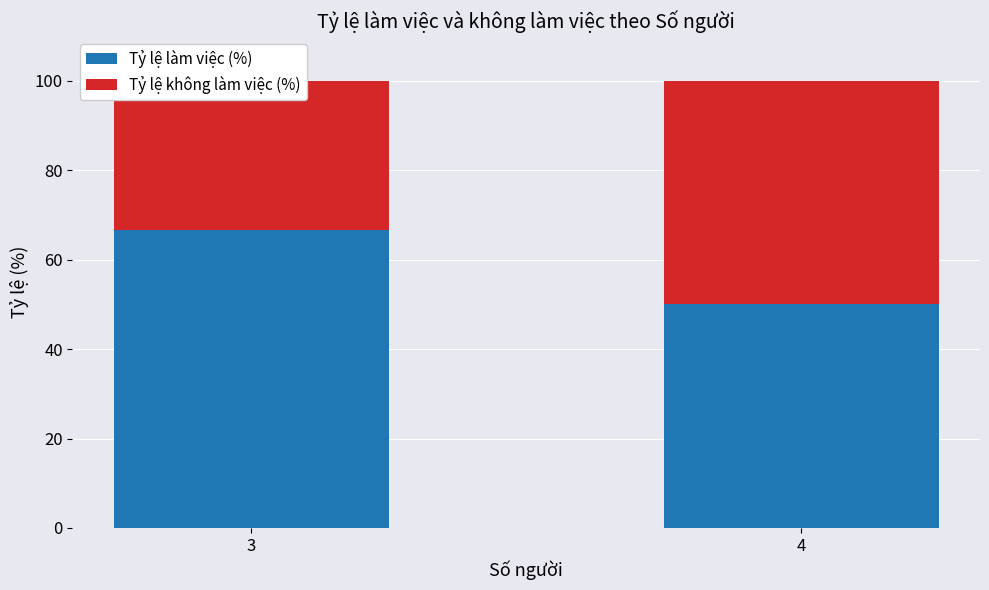

What is the value of the Tỷ lệ làm việc (%) bar at the 2nd from the left?

50.0